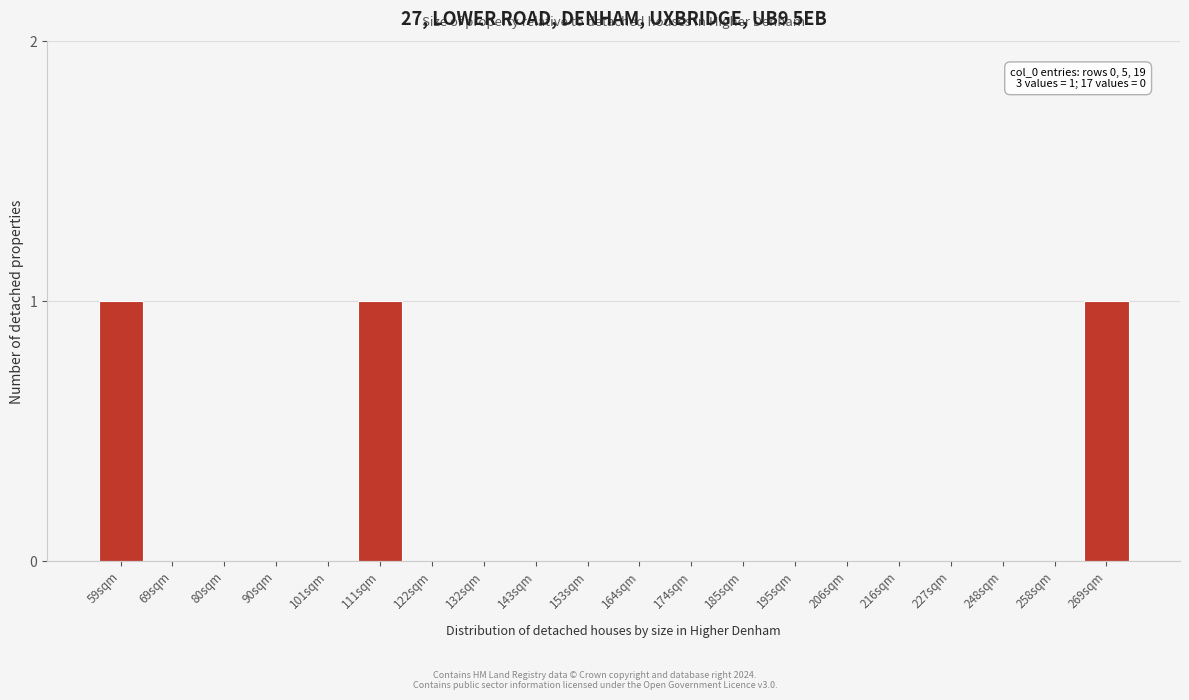

Reading left to right, list all the values displayed in this chart.

59sqm=1	69sqm=0	80sqm=0	90sqm=0	101sqm=0	111sqm=1	122sqm=0	132sqm=0	143sqm=0	153sqm=0	164sqm=0	174sqm=0	185sqm=0	195sqm=0	206sqm=0	216sqm=0	227sqm=0	248sqm=0	258sqm=0	269sqm=1